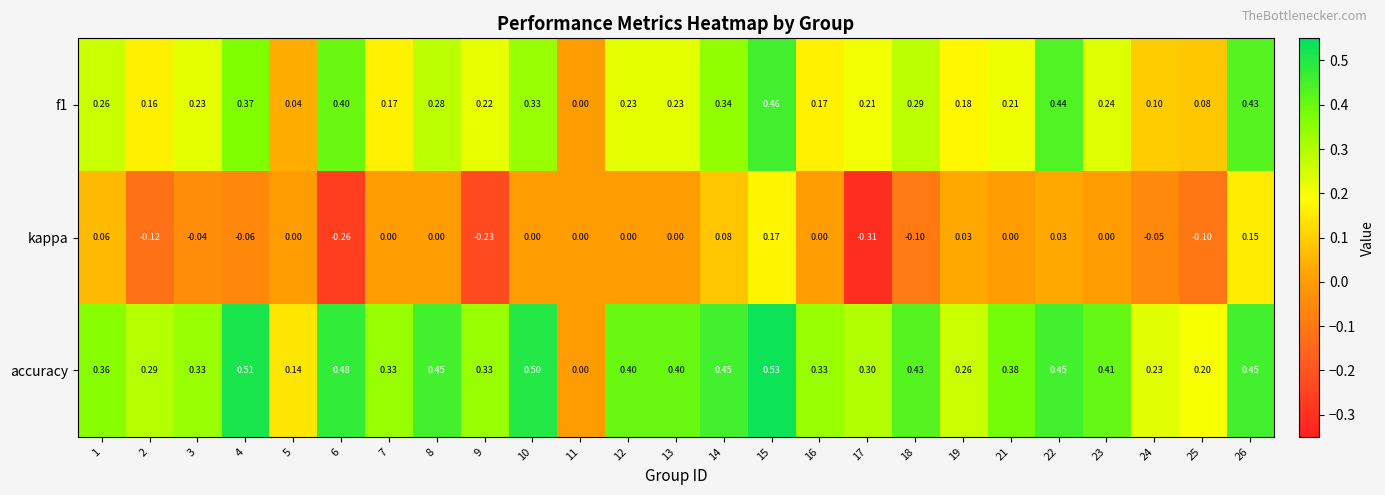

What is the difference between the highest and lowest values at 17?

0.6